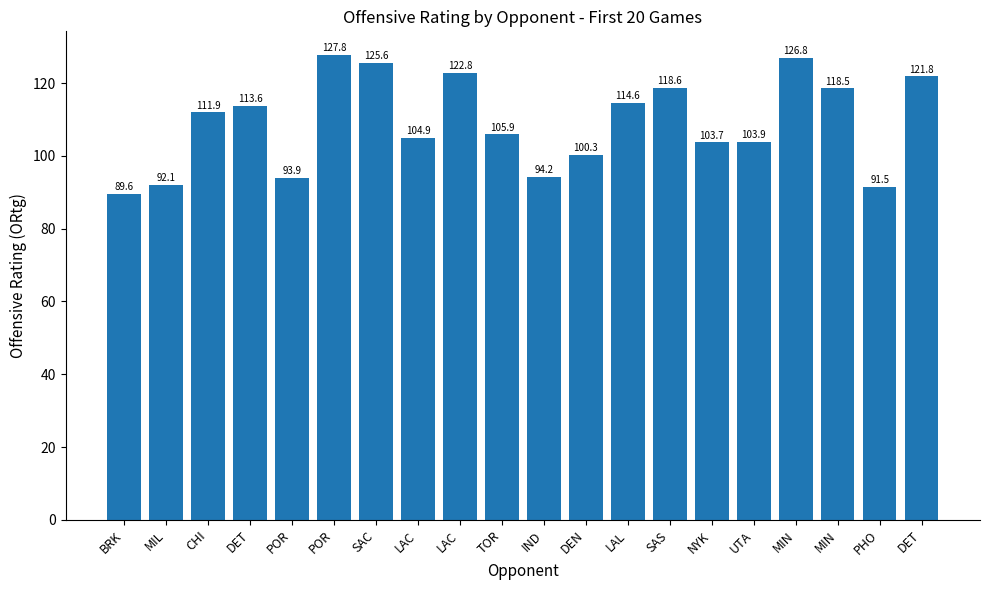

Count the number of data series in this chart.

1